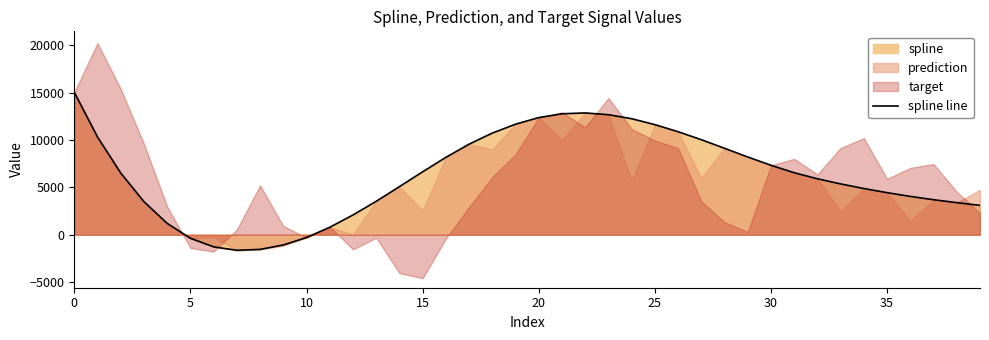

Where is the first local maximum?

22